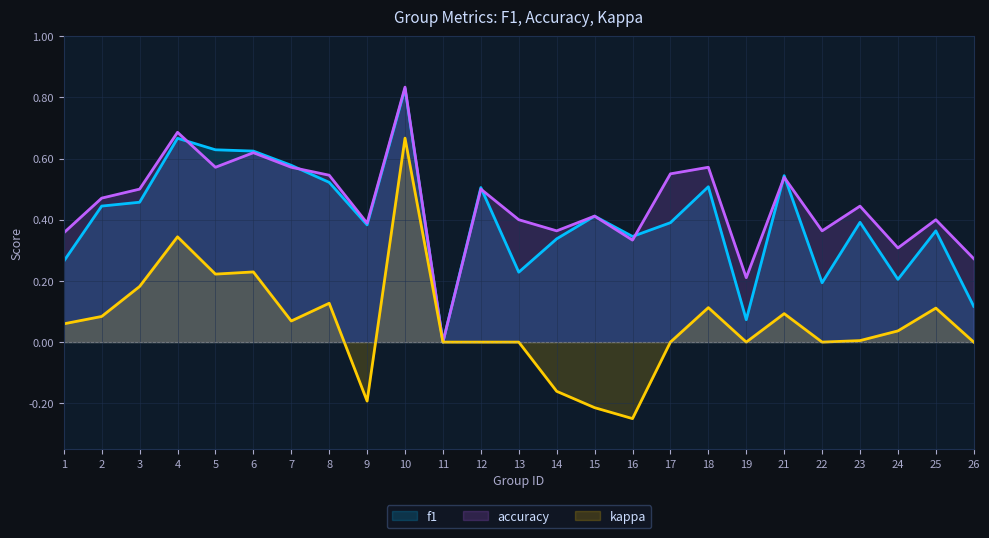

Between 11 and 16, which series saw the biggest shift?

f1